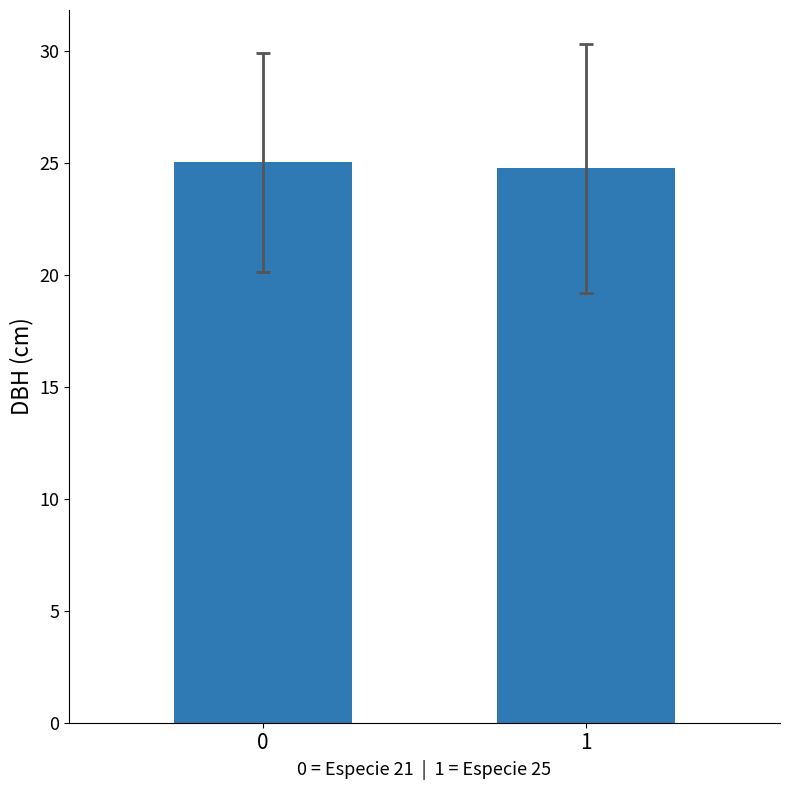

Is it true that the value at 0 is 25.0?

True